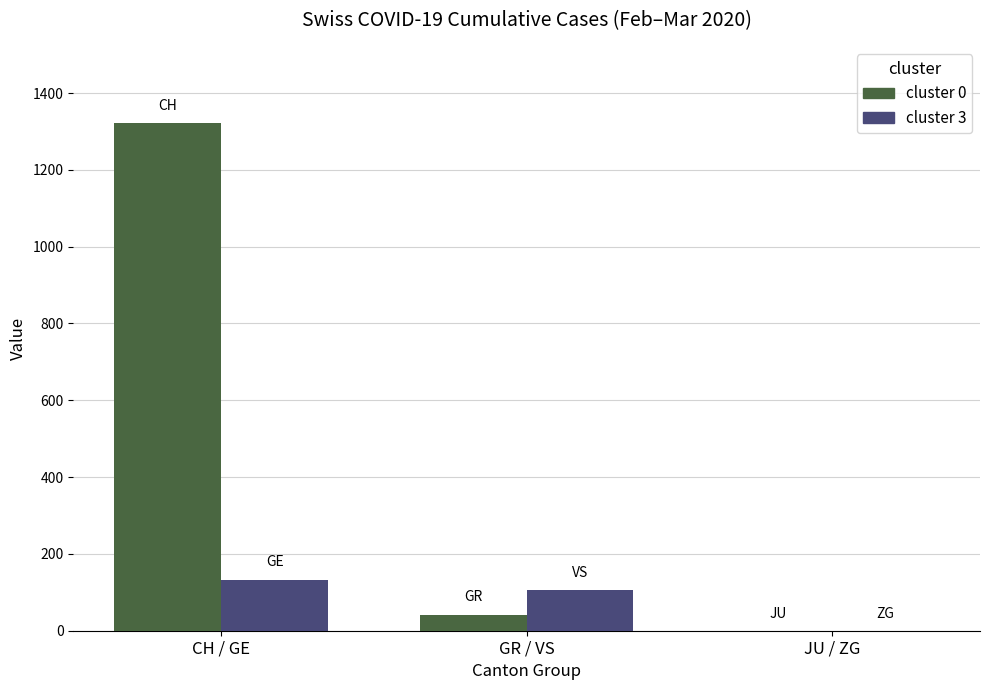

What is the total value across all series at GR / VS?

147